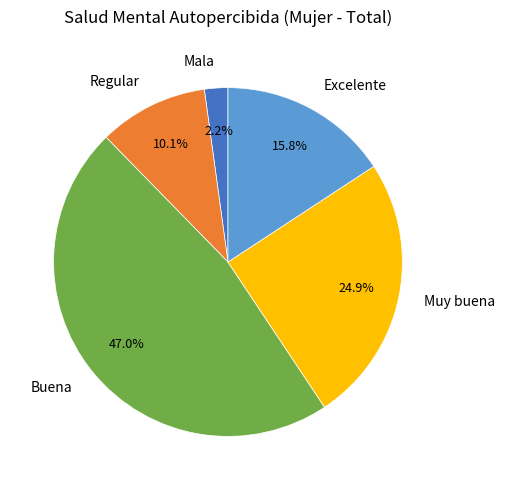

Count the number of slices in the pie.

5